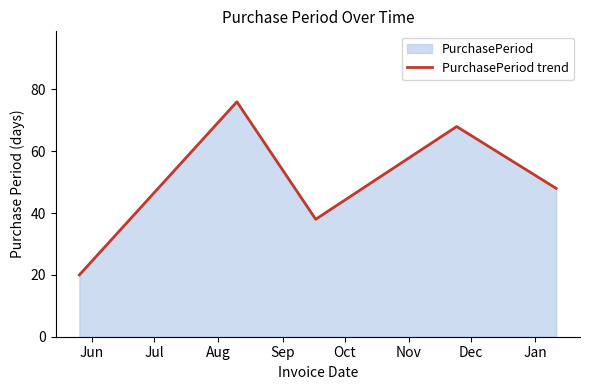

What is the average value?

50